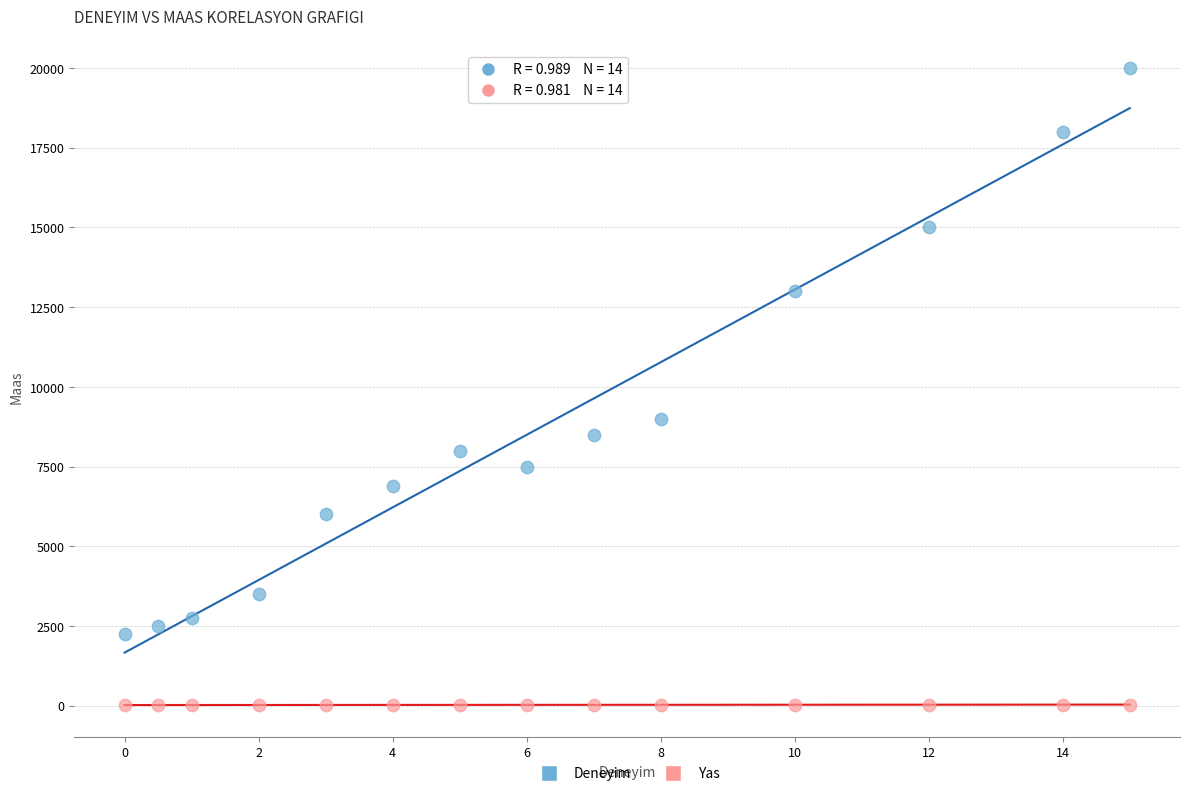

What are all the series names shown in the legend?

Deneyim, Yas